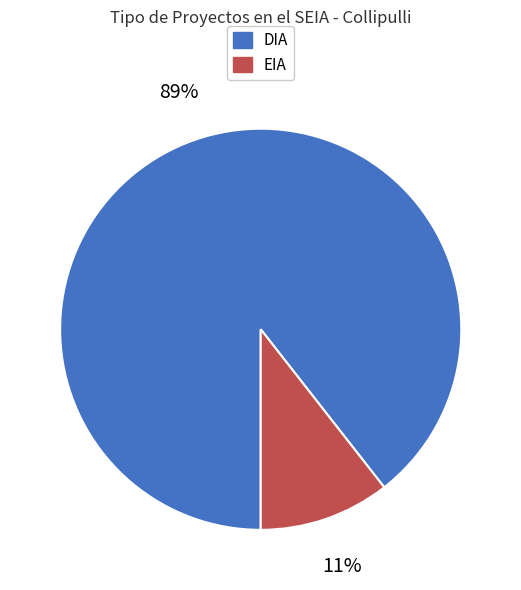

The DIA slice represents 77% of the pie. True or false?

False